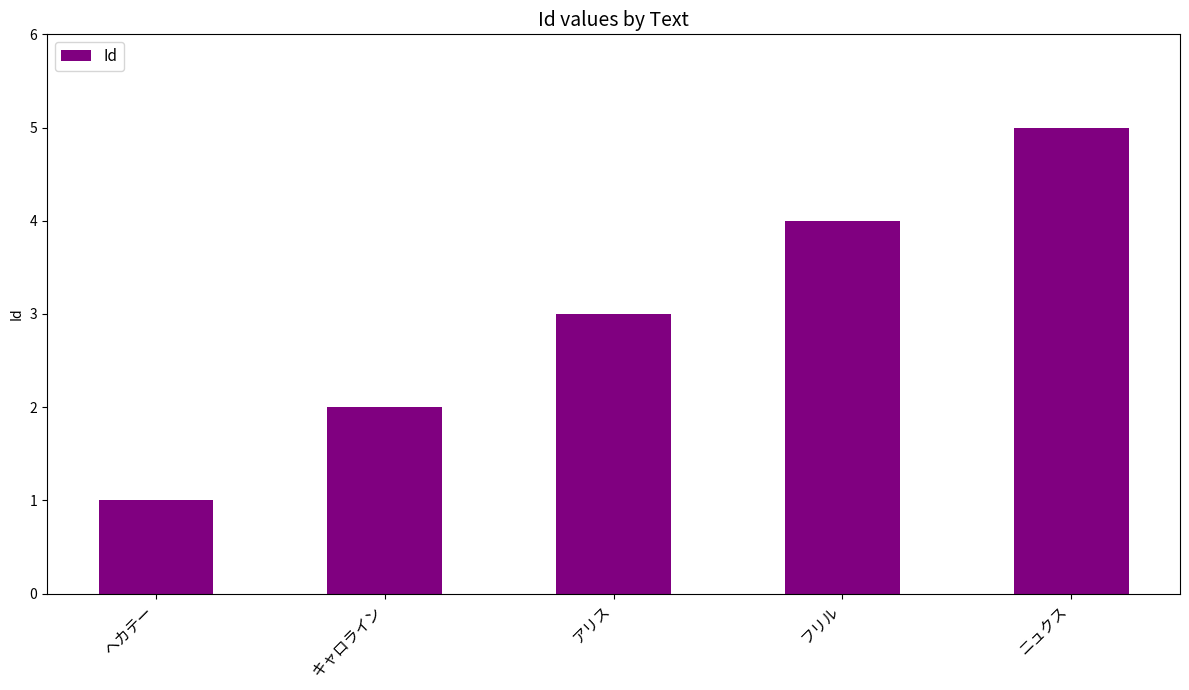

Count the values in the range 2 to 4.

3